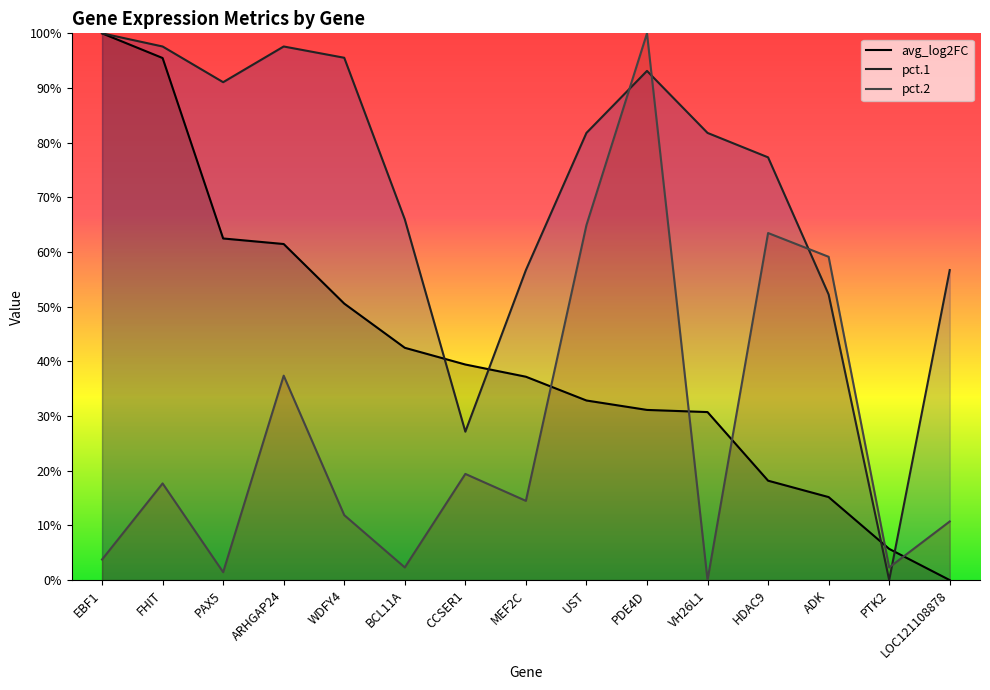

Rank the series by their maximum value, from lowest to highest.

avg_log2FC, pct.1, pct.2